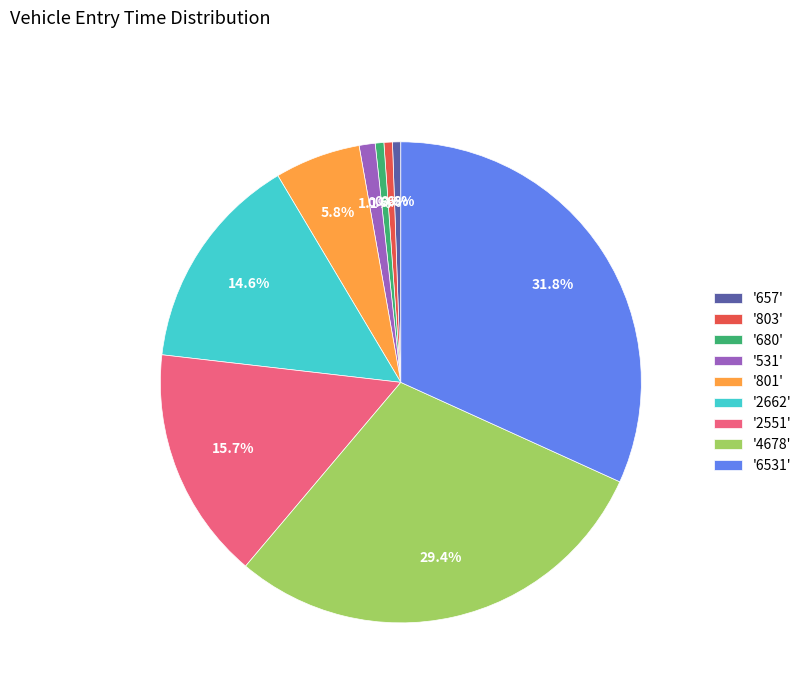

Between '6531' and '2551', which is larger?

'6531'